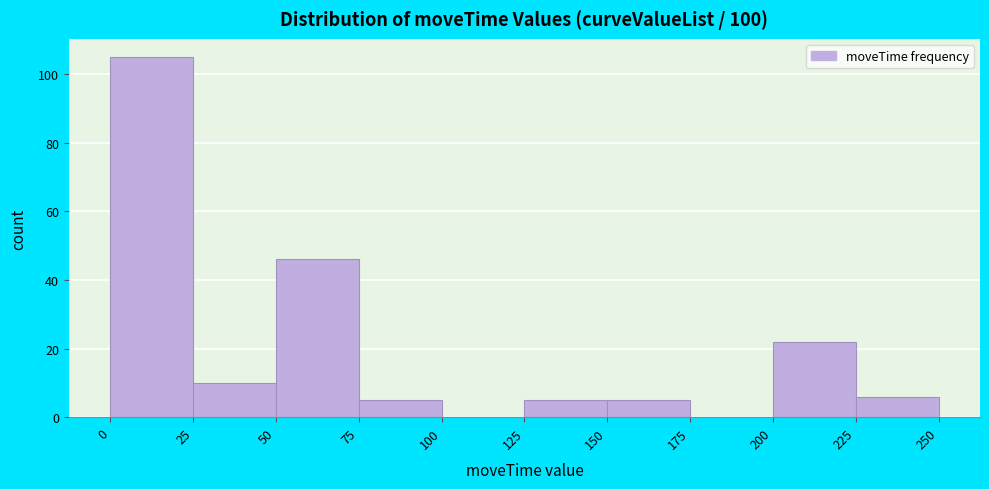

Which range on the x-axis has the tallest bar?

0 to 25